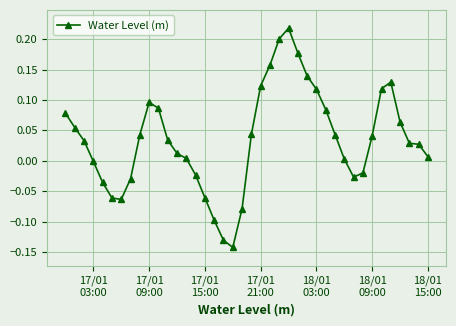

What is the difference between the maximum and second lowest values?

0.3